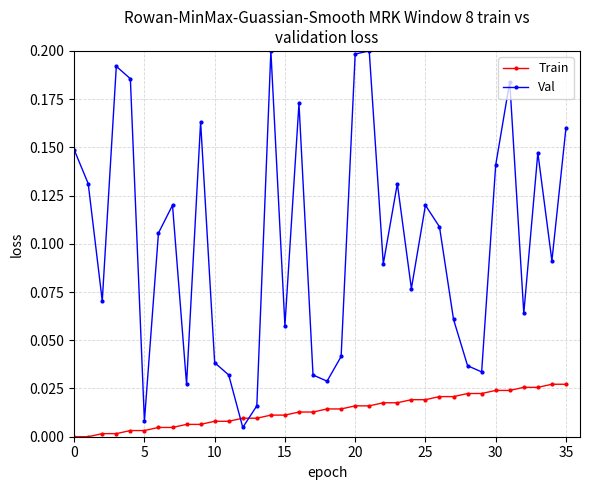

What are all the series names shown in the legend?

Train, Val